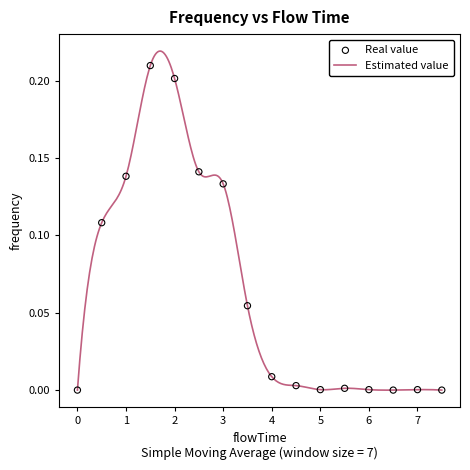

Between 1.0 and 0.0, which is larger?

1.0